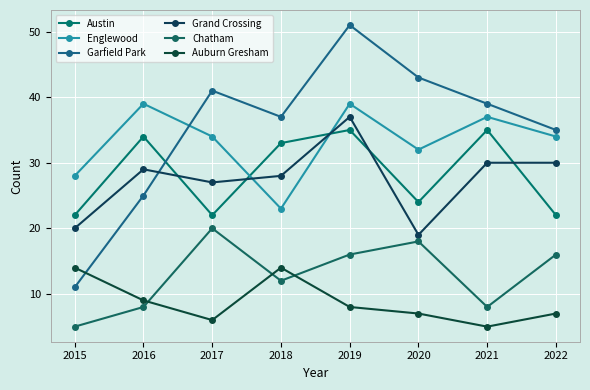

Is this an area chart (filled region under the line)?

No